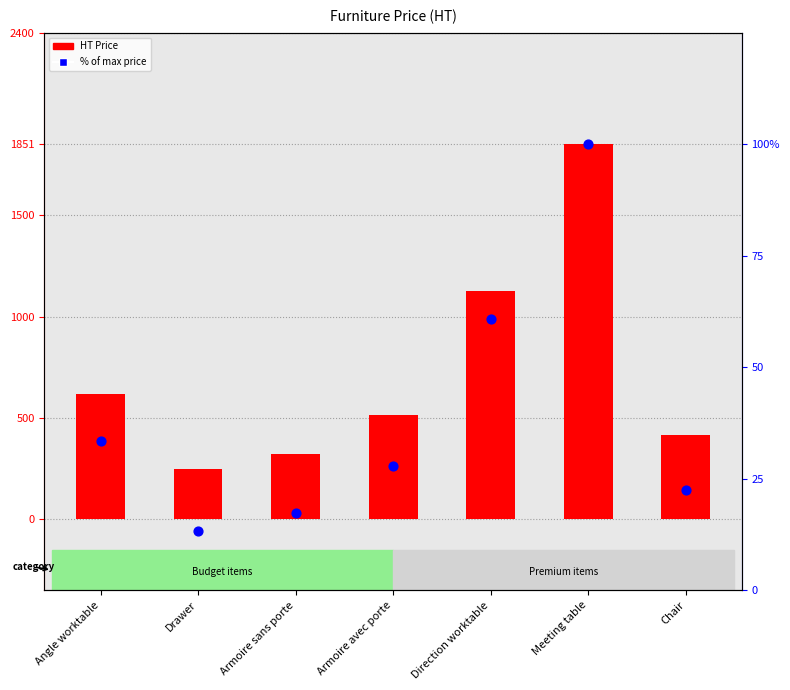

Is the value of % of max price at Chair greater than the value of HT Price at Armoire sans porte?

No